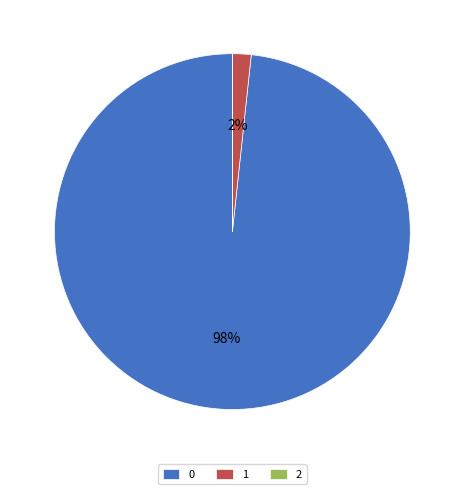

Is the sum of 0 and 1 greater than half?

Yes